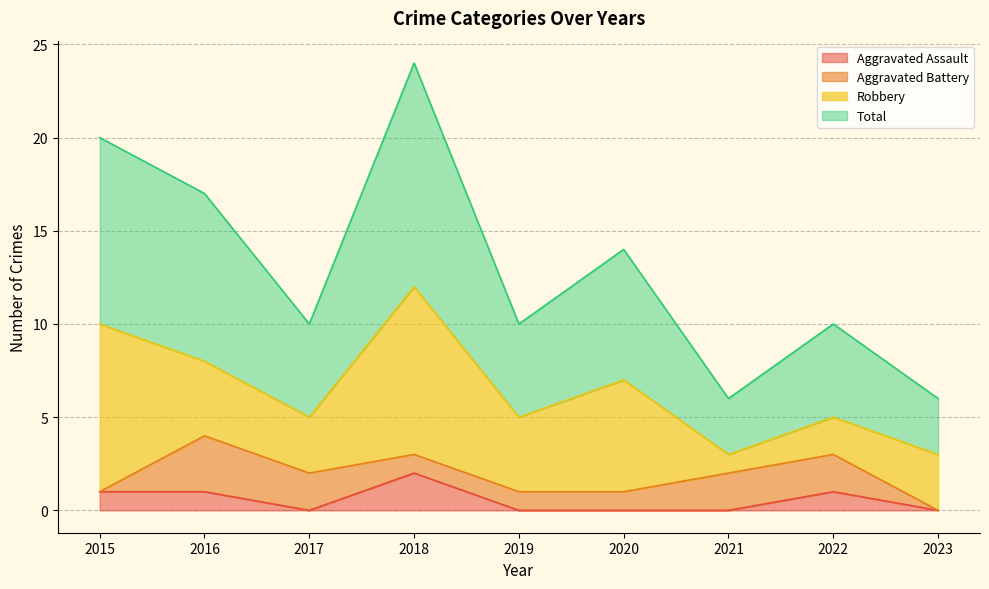

True or false: Aggravated Assault has a value of 0 at 2021.

True